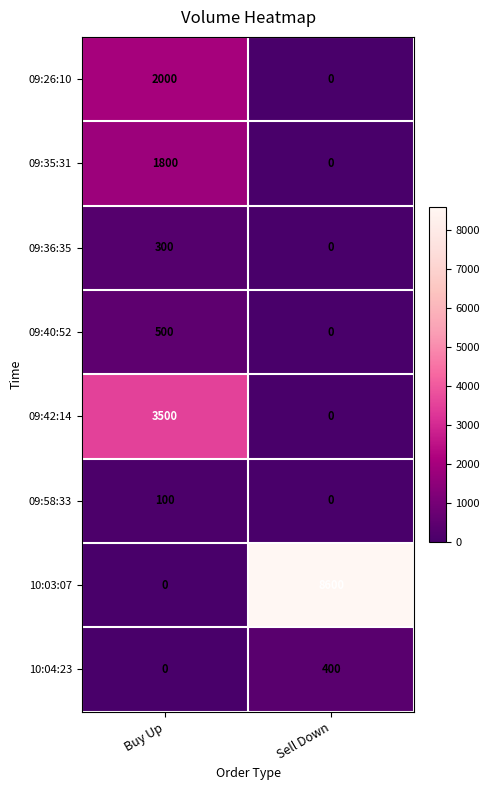

Which series has the widest spread of values?

10:03:07